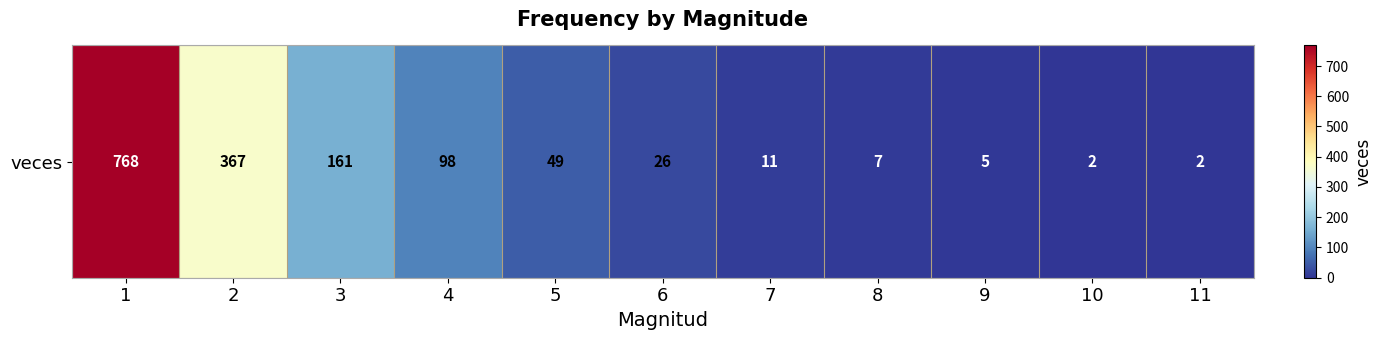

What is the approximate value at 4, to the nearest 10?

100